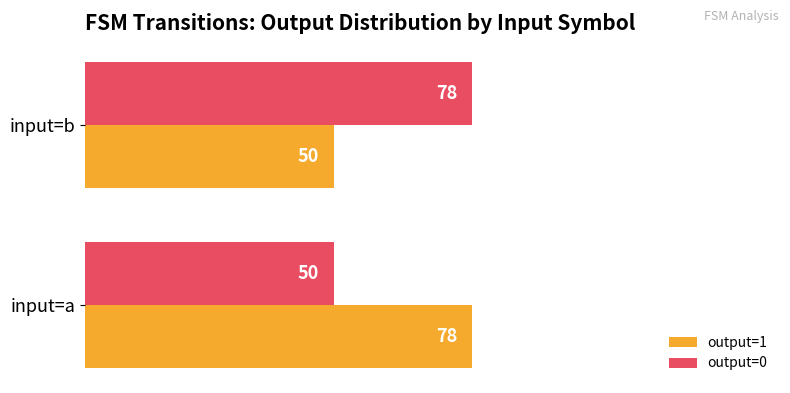

What are all the series names shown in the legend?

output=1, output=0